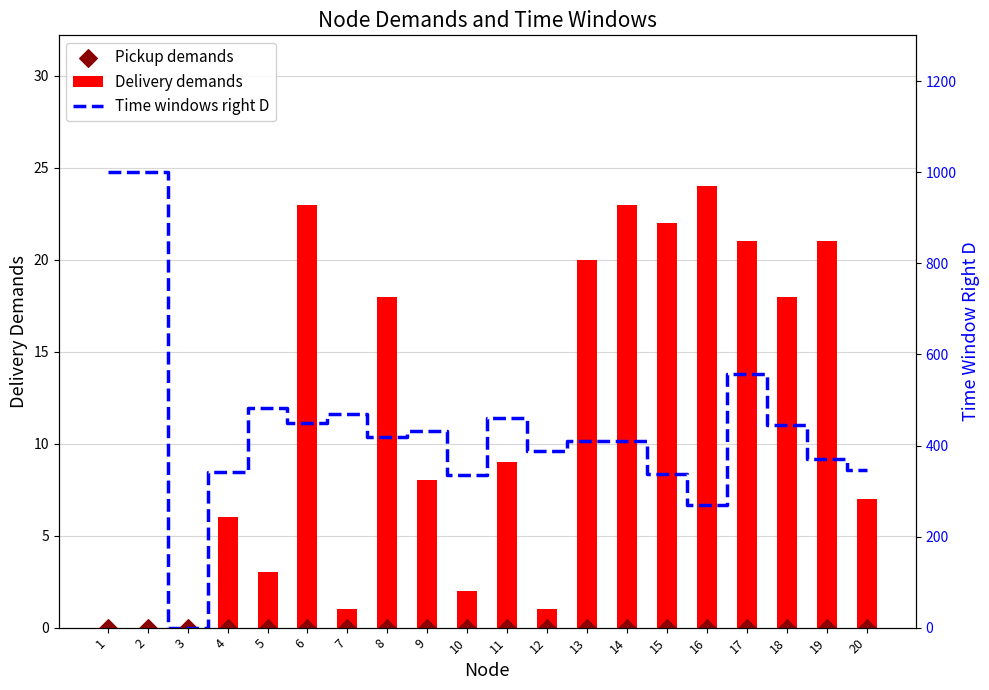

What are all the series names shown in the legend?

Delivery demands, Pickup demands, Time windows right D